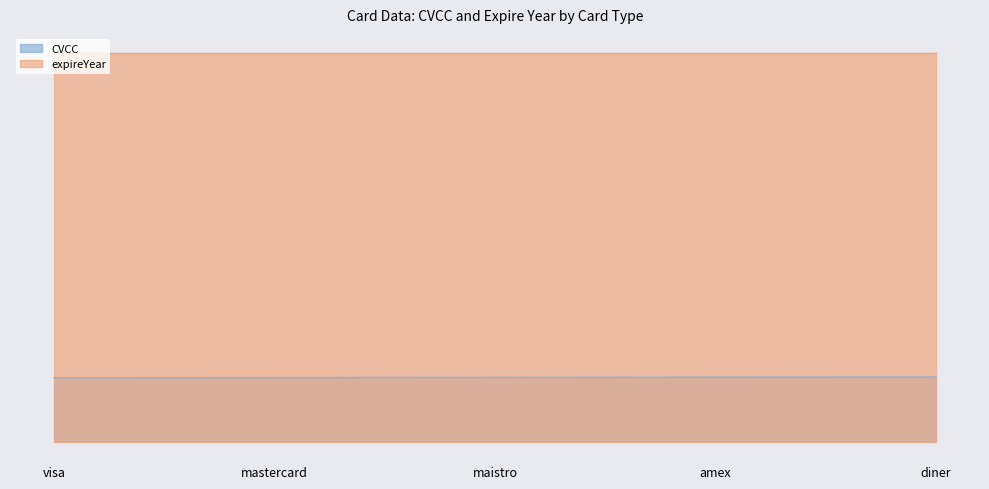

The chart shows a value of 333 at visa. True or false?

True